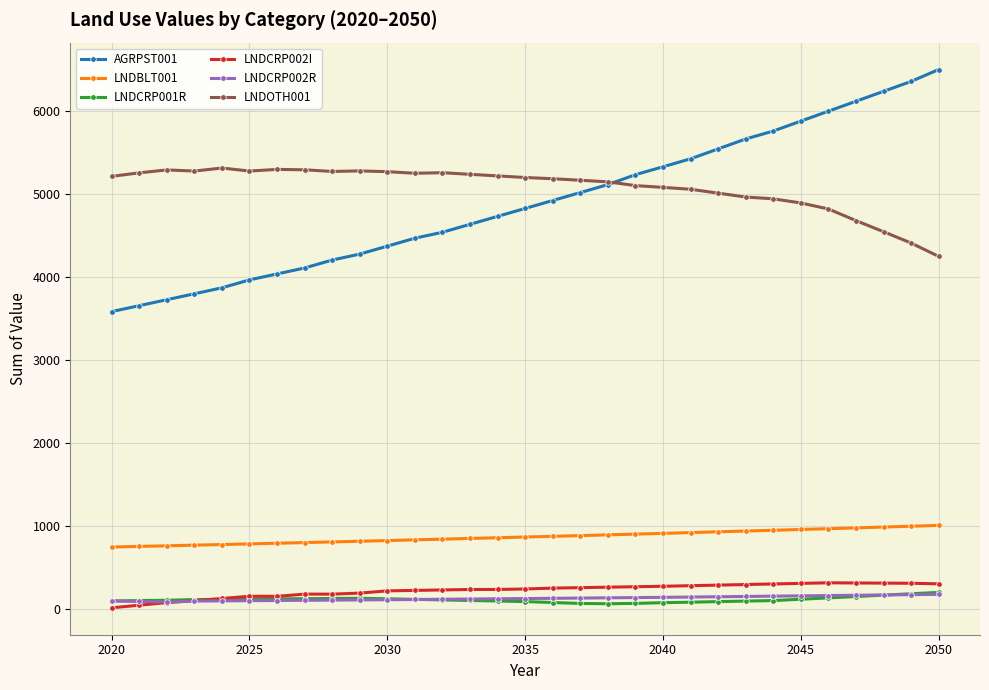

What is the value of the LNDCRP002R point at the 28th from the left?

169.3